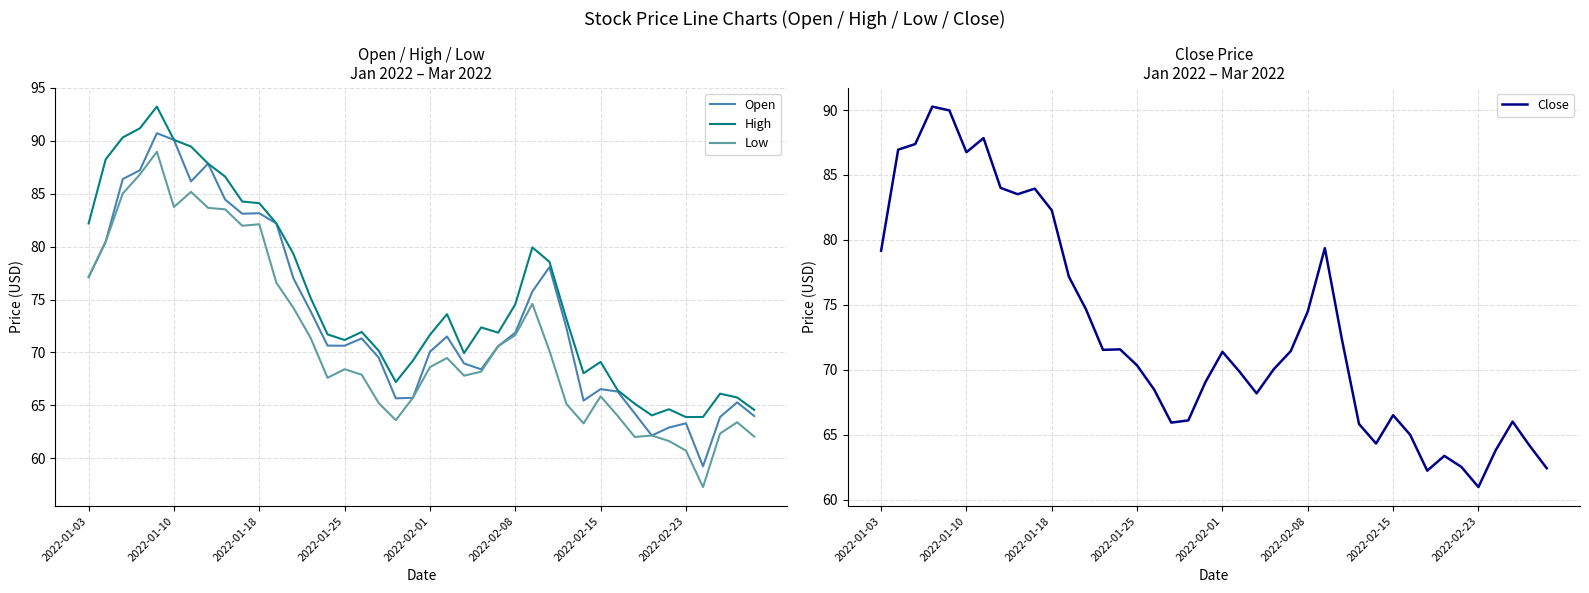

The Low series shows 30.3 at 2022-01-25. True or false?

False